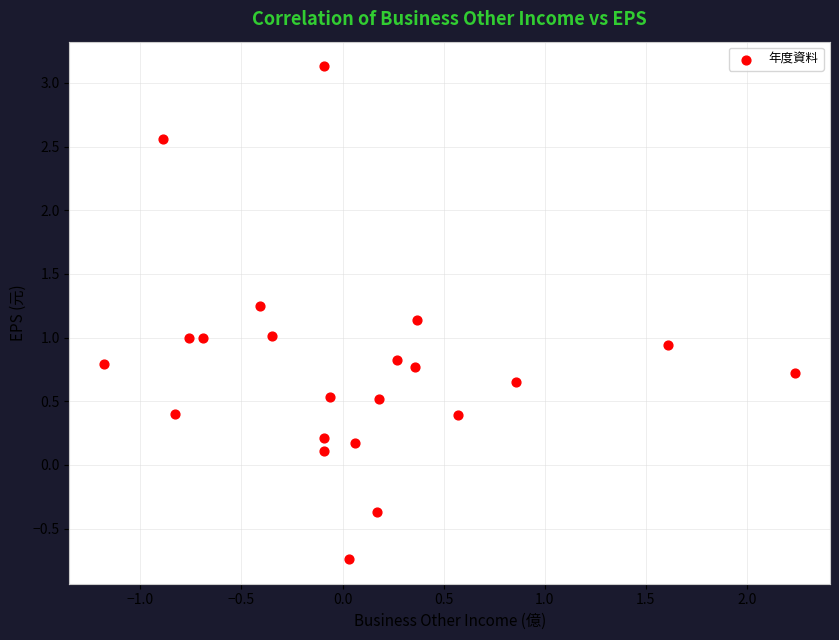

What is the range of Y values (max minus min)?

3.9